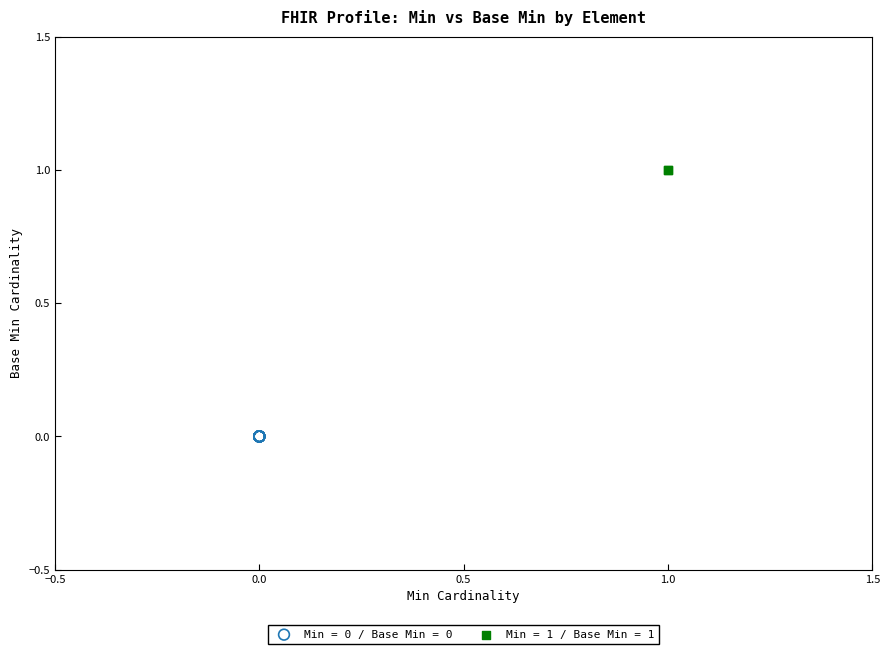

Which series contains the highest Y value?

Min = 1 / Base Min = 1